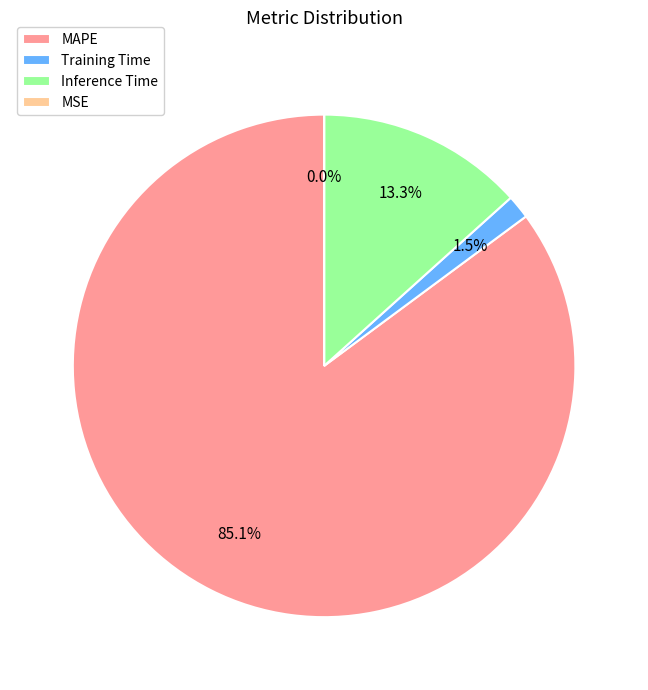

Which category accounts for the majority?

MAPE